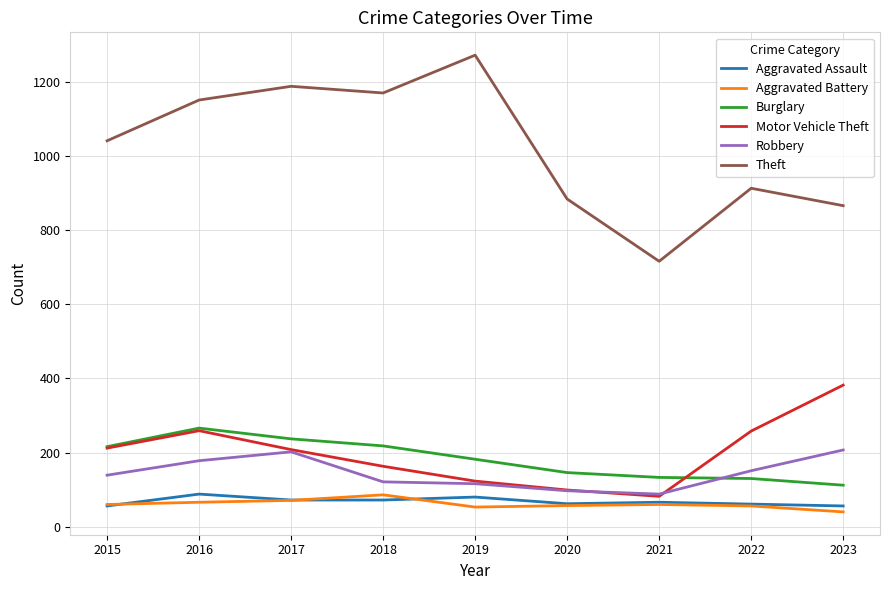

What is the total value across all series at 2018?

1830